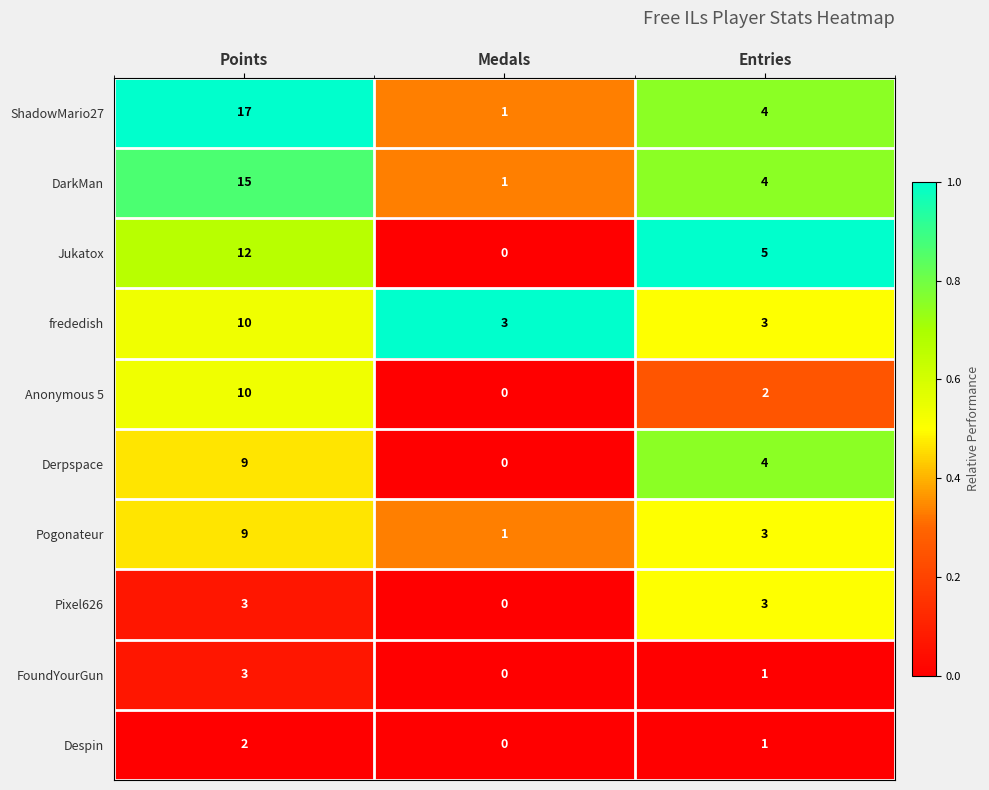

Reading left to right, transcribe all the data shown in this chart.

ShadowMario27: 17	1	4
DarkMan: 15	1	4
Jukatox: 12	0	5
frededish: 10	3	3
Anonymous 5: 10	0	2
Derpspace: 9	0	4
Pogonateur: 9	1	3
Pixel626: 3	0	3
FoundYourGun: 3	0	1
Despin: 2	0	1